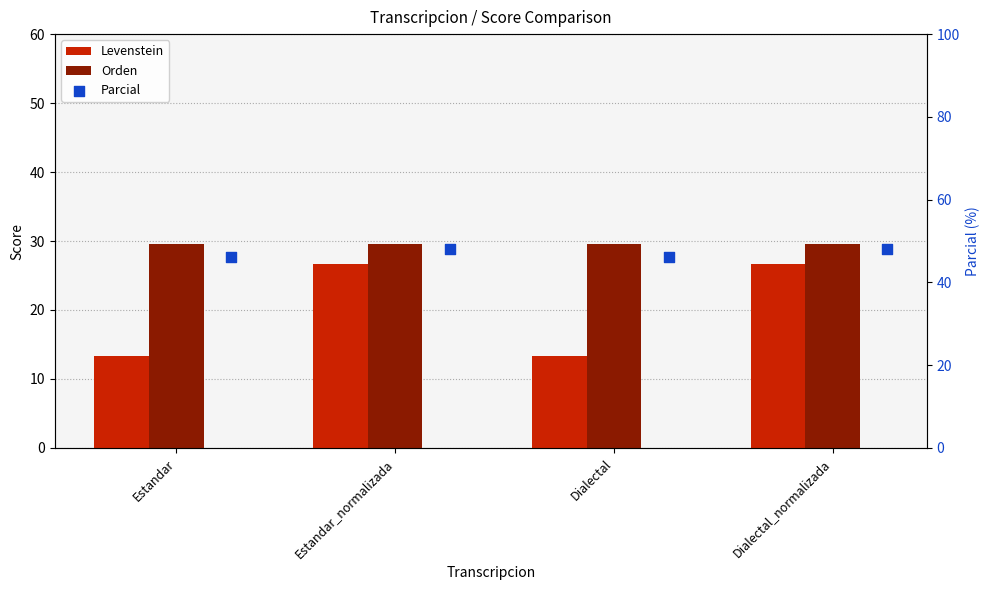

Which series contains the highest Y value?

Parcial